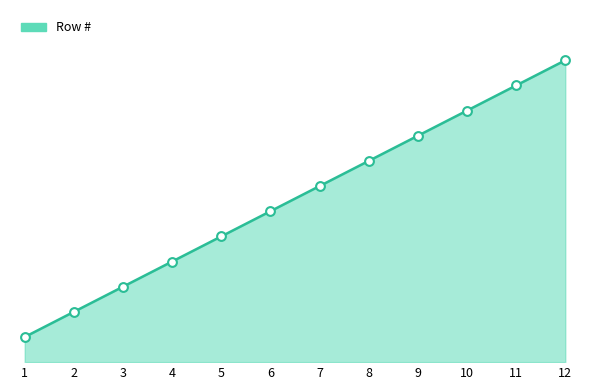

Approximately how many times larger is the value at 11 compared to 8?

1.4